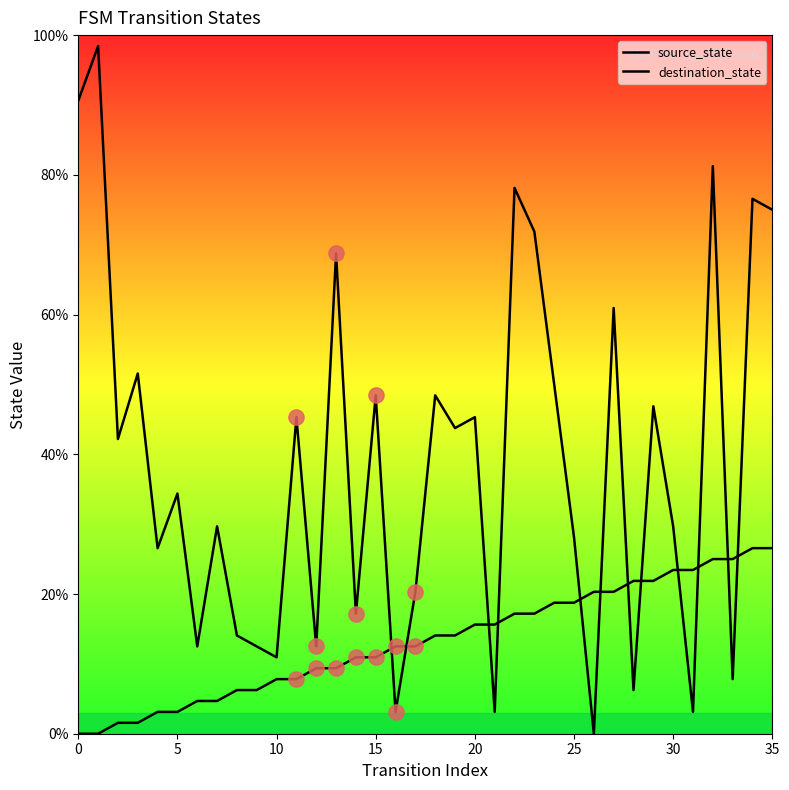

What are all the series names shown in the legend?

source_state, destination_state